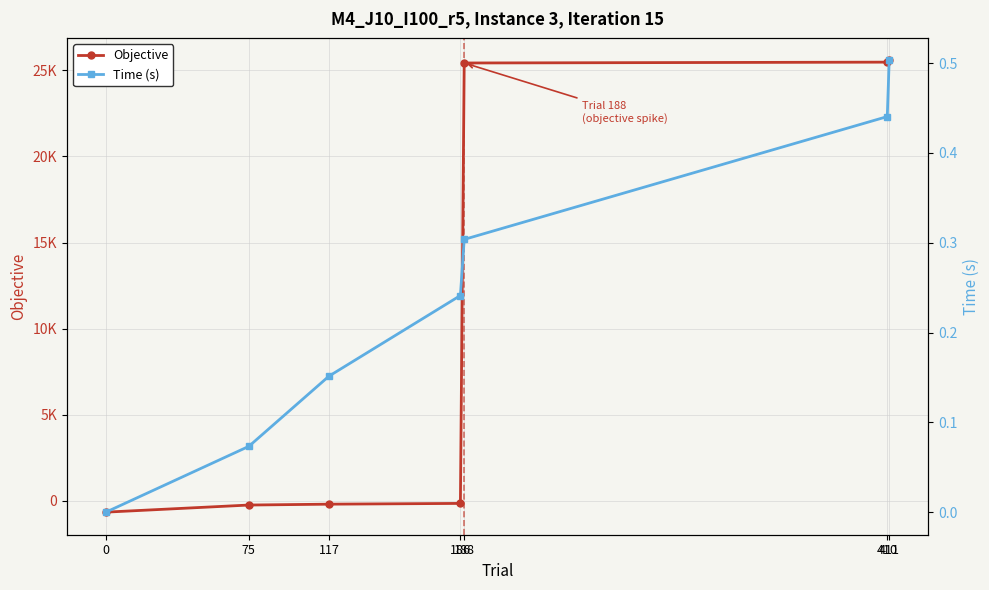

True or false: Objective and Time (s) cross at least once.

True